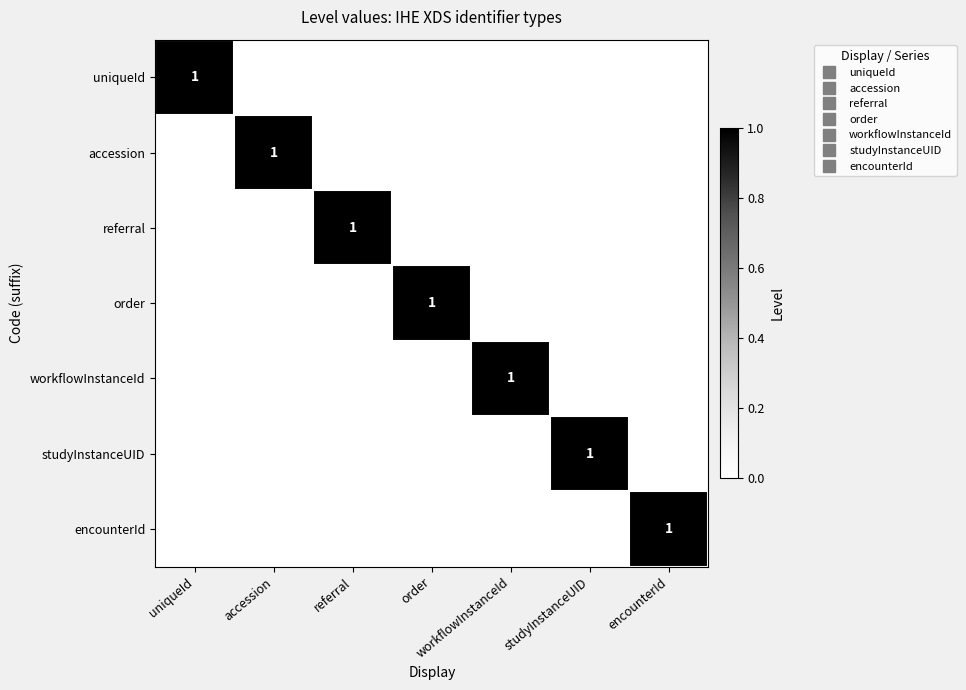

List the labels in order of uniqueId value, smallest first.

accession, referral, order, workflowInstanceId, studyInstanceUID, encounterId, uniqueId